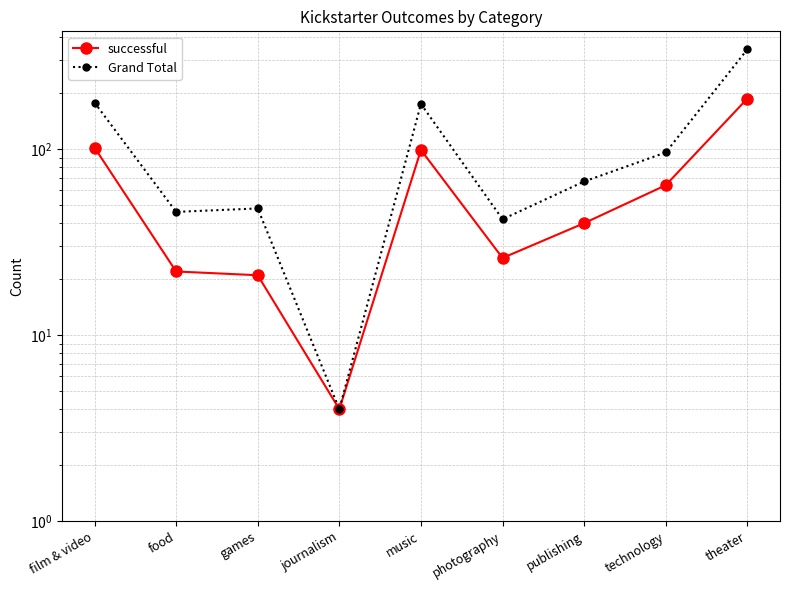

True or false: Grand Total and successful cross at least once.

False